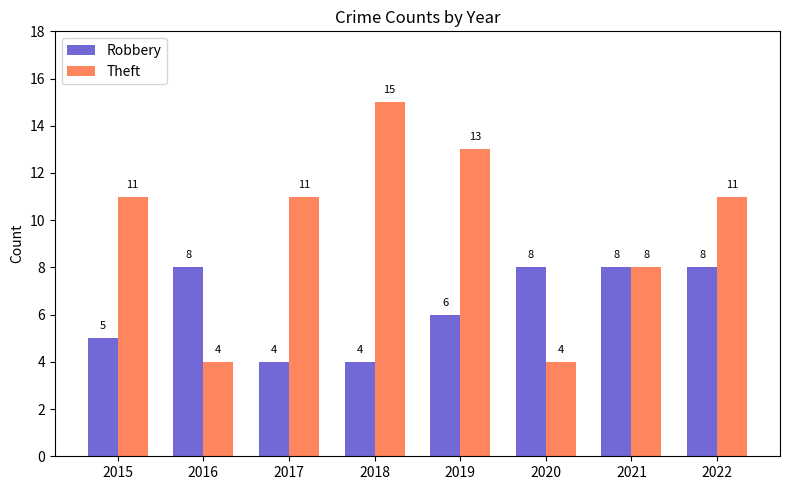

How many bars are there in each group?

2